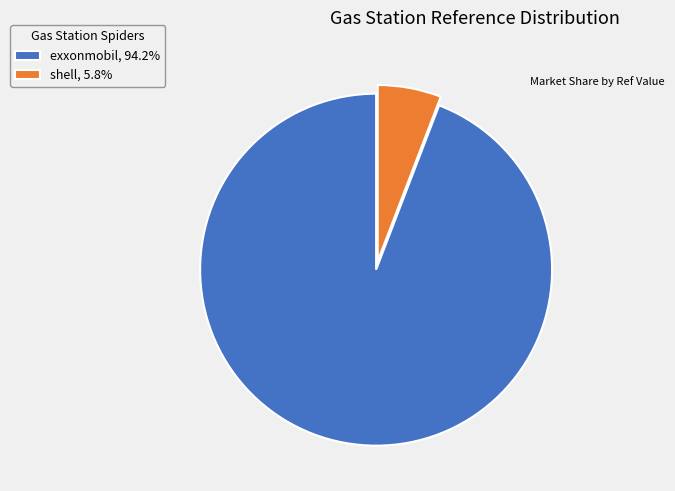

What is the ratio of the value at shell to the value at exxonmobil?

0.1